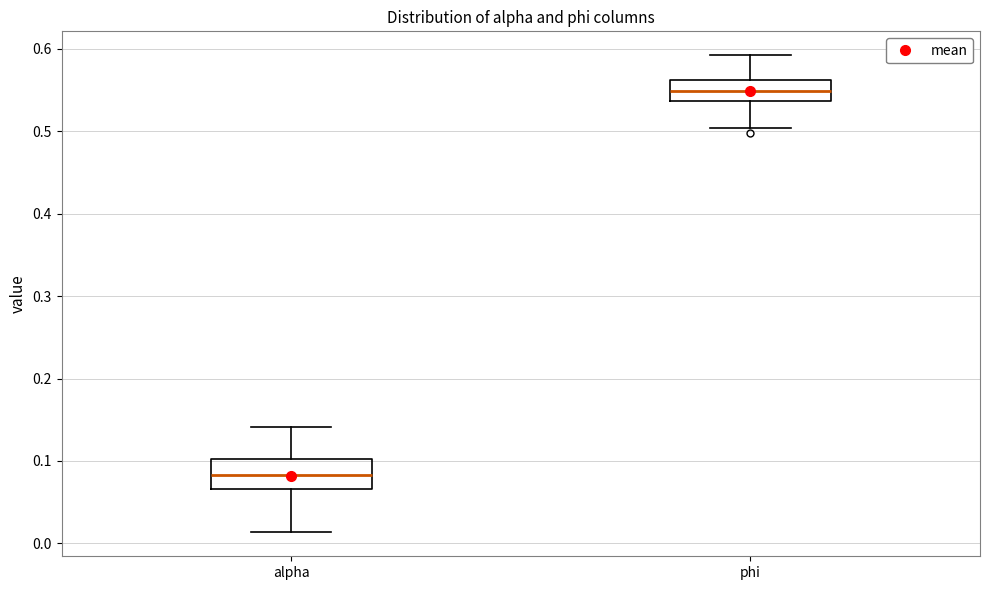

Which box is the tallest, from its lower edge to its upper edge?

alpha